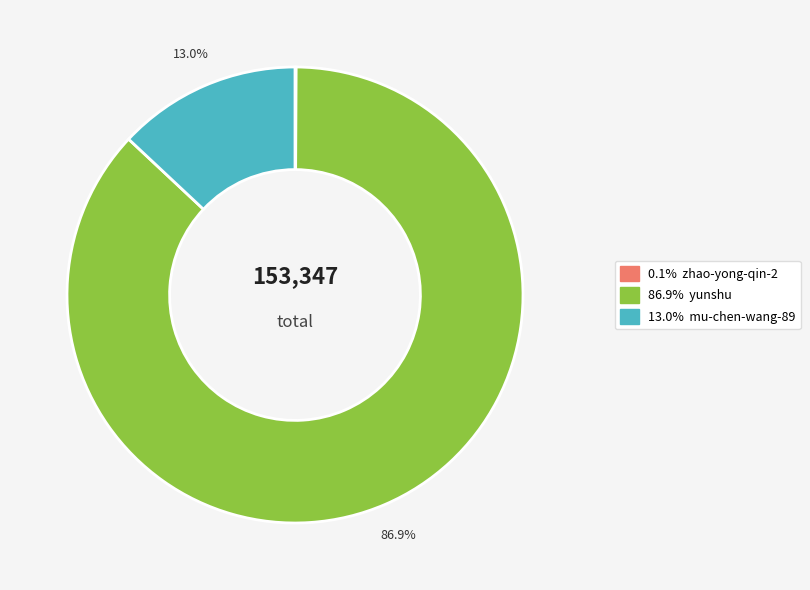

Is there a majority slice in this chart?

Yes